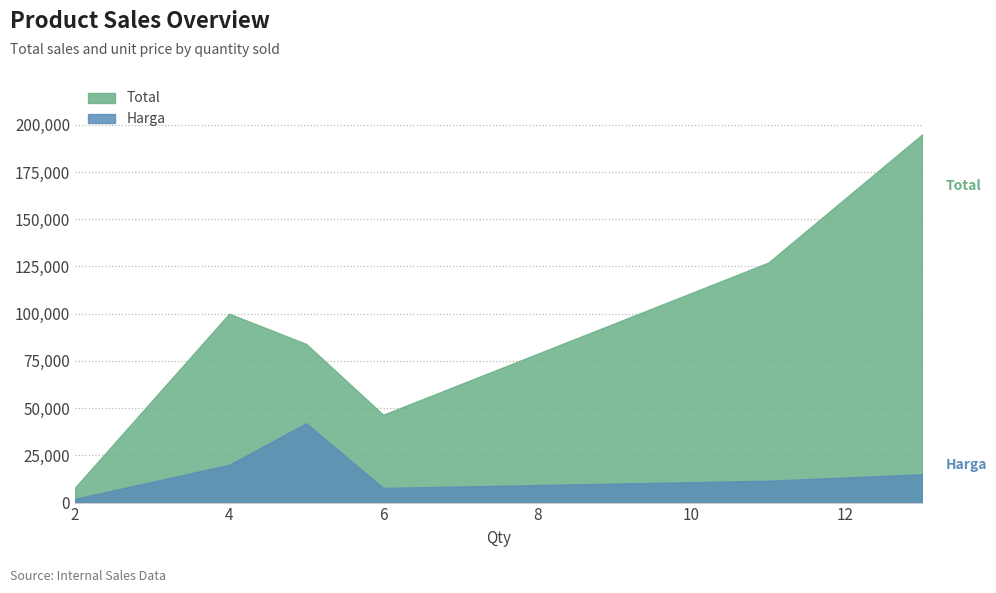

What is the value of the Total point at the 3rd from the left?

84000